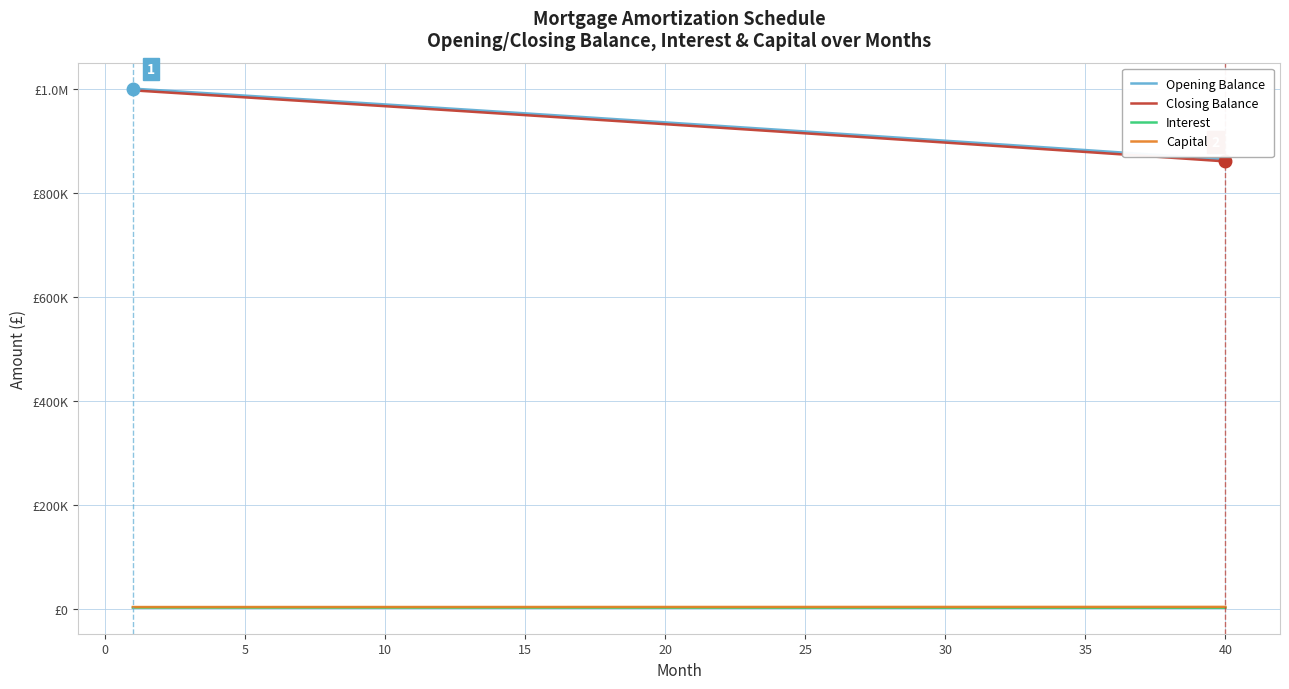

What are all the series names shown in the legend?

Opening Balance, Closing Balance, Interest, Capital